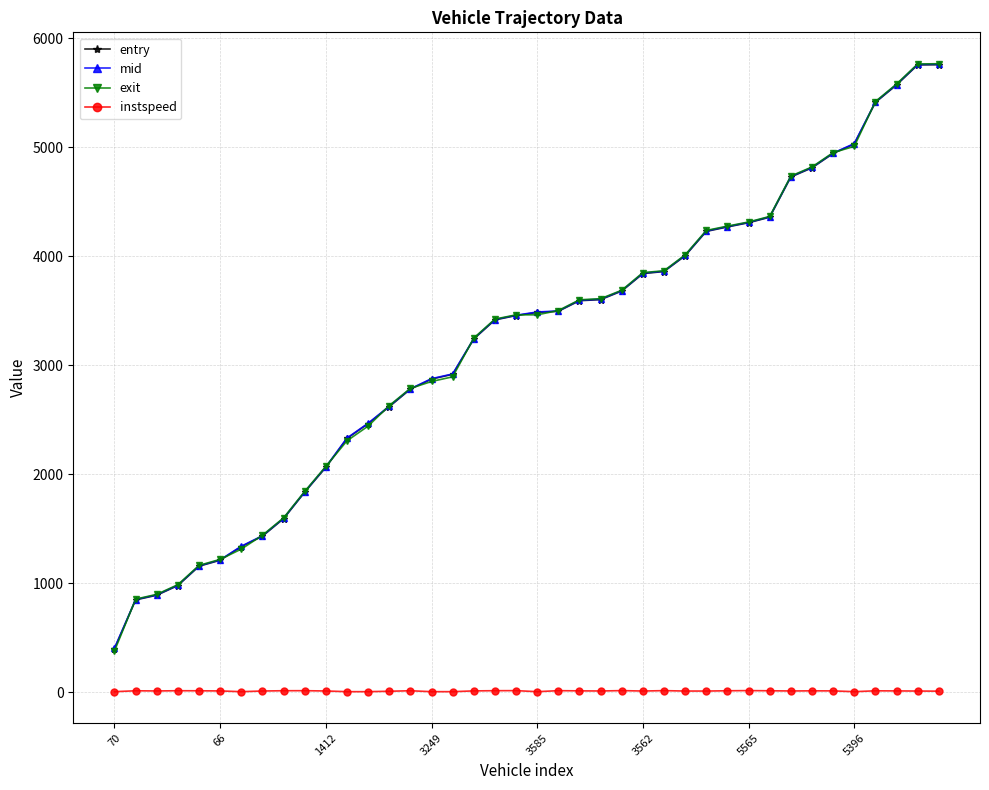

True or false: instspeed and exit cross at least once.

False